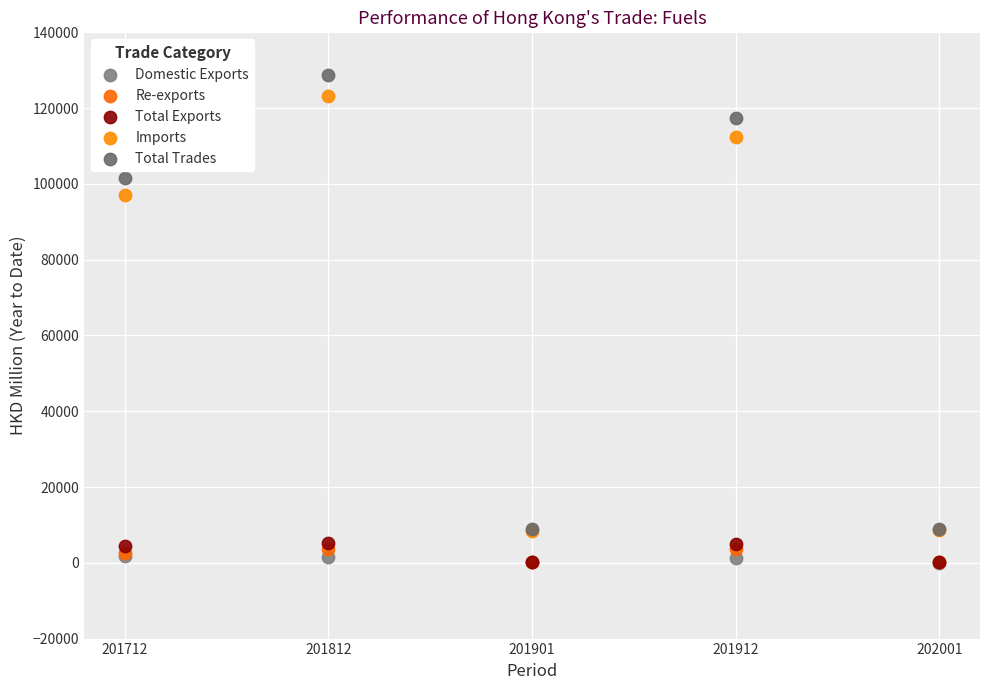

Across all series, what Y value is closest to 64348?

97044.2